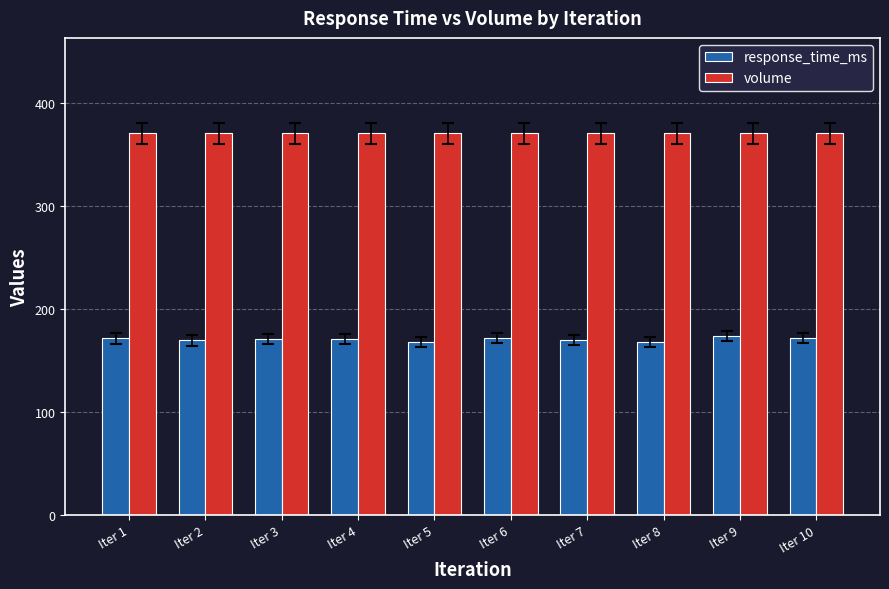

Rank the series by their maximum value, from highest to lowest.

volume, response_time_ms